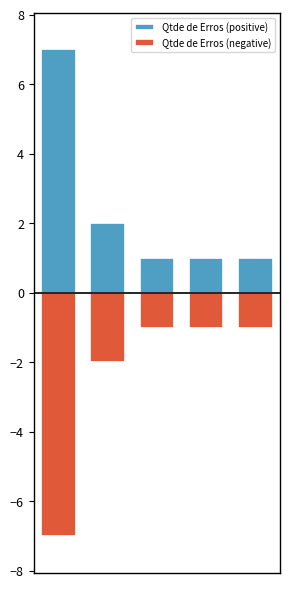

List the series in order of their overall mean, lowest first.

Qtde de Erros (negative), Qtde de Erros (positive)